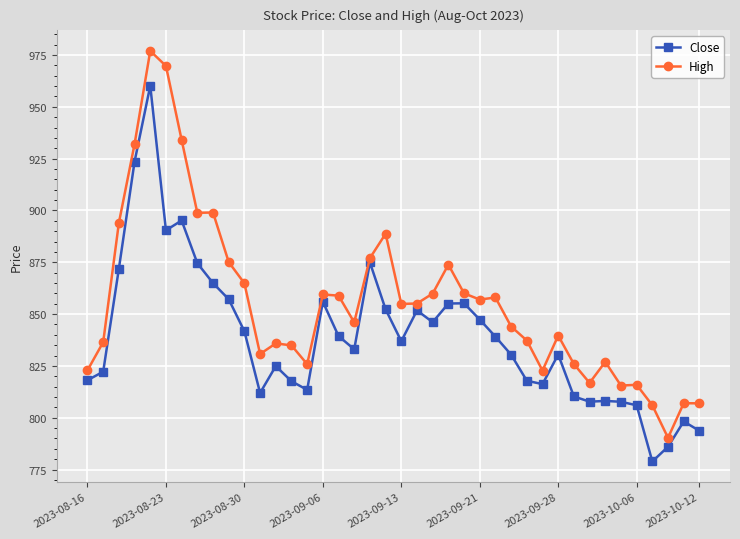

What is the value of the High point at the 11th from the left?

864.8